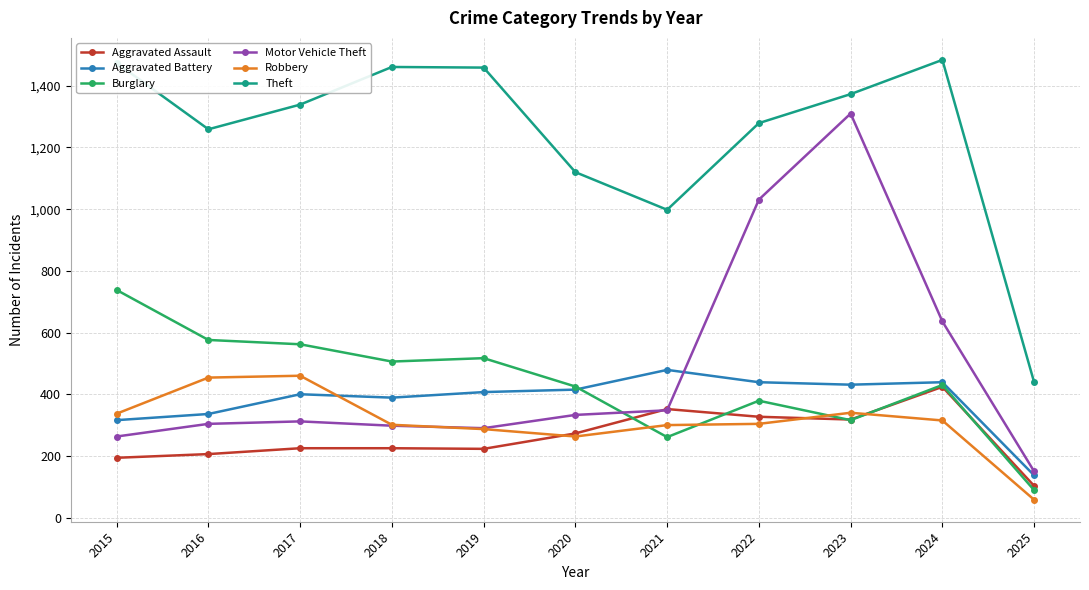

What is the average value of the Aggravated Assault series?

261